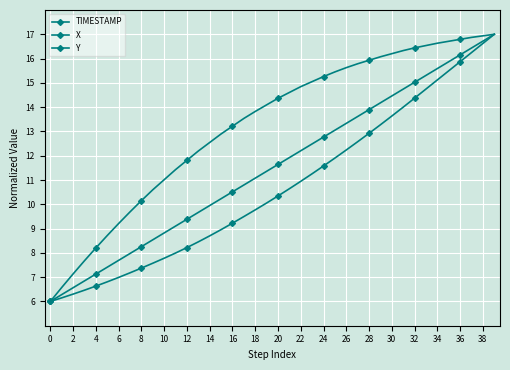

At how many categories does at least one series exceed 11?

30